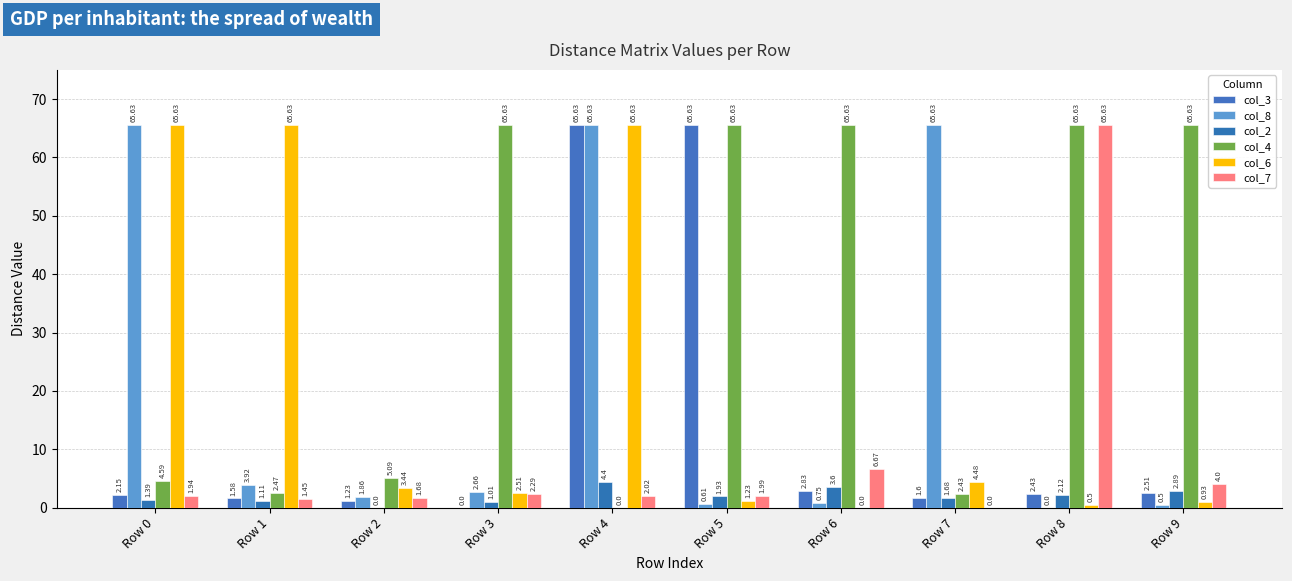

What is the maximum value for col_2?

4.4